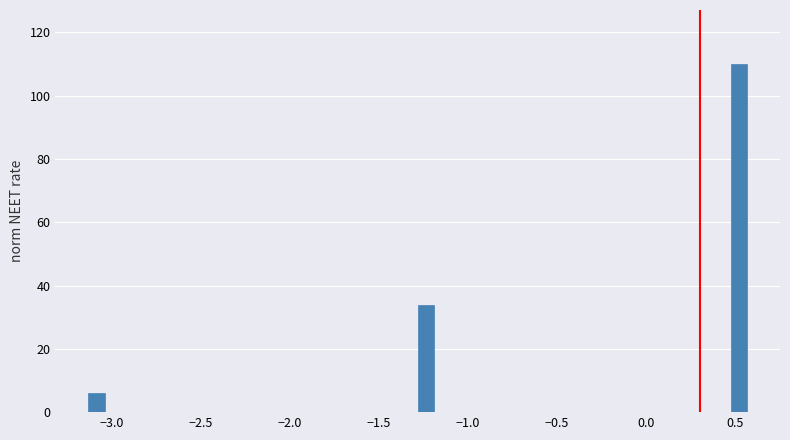

Read against the x-axis, roughly where is the centre of the tallest bar?

0.50